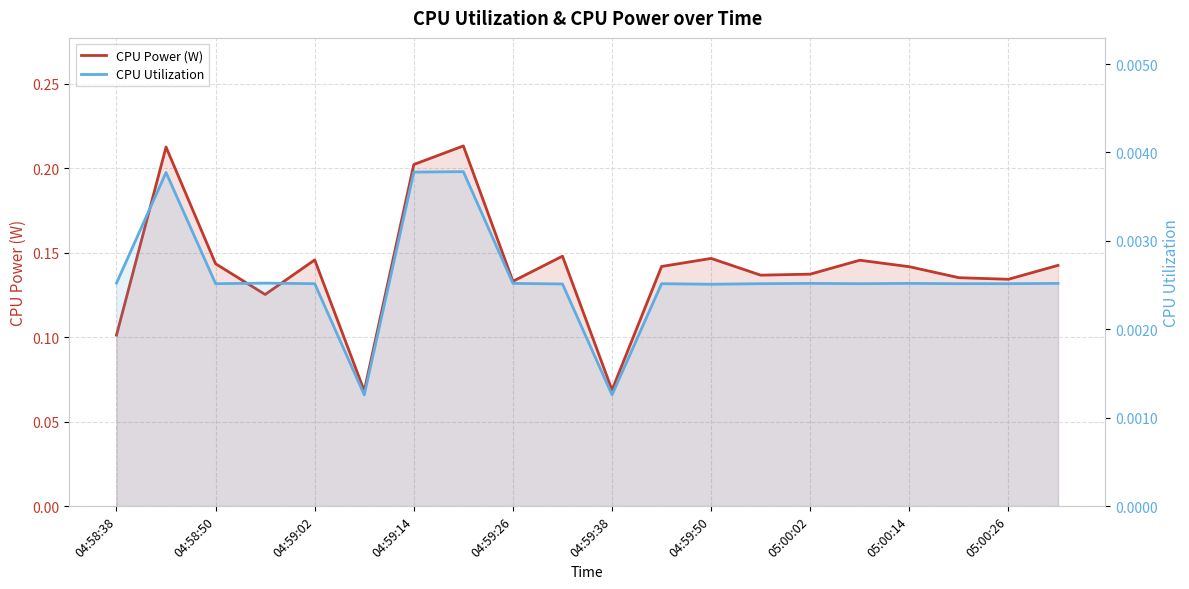

Reading right to left, what are all the values shown in this chart?

CPU Power (W): 0.1	0.1	0.1	0.1	0.1	0.1	0.1	0.1	0.1	0.1	0.1	0.1	0.2	0.2	0.1	0.1	0.1	0.1	0.2	0.1
CPU Utilization: 0.0	0.0	0.0	0.0	0.0	0.0	0.0	0.0	0.0	0.0	0.0	0.0	0.0	0.0	0.0	0.0	0.0	0.0	0.0	0.0